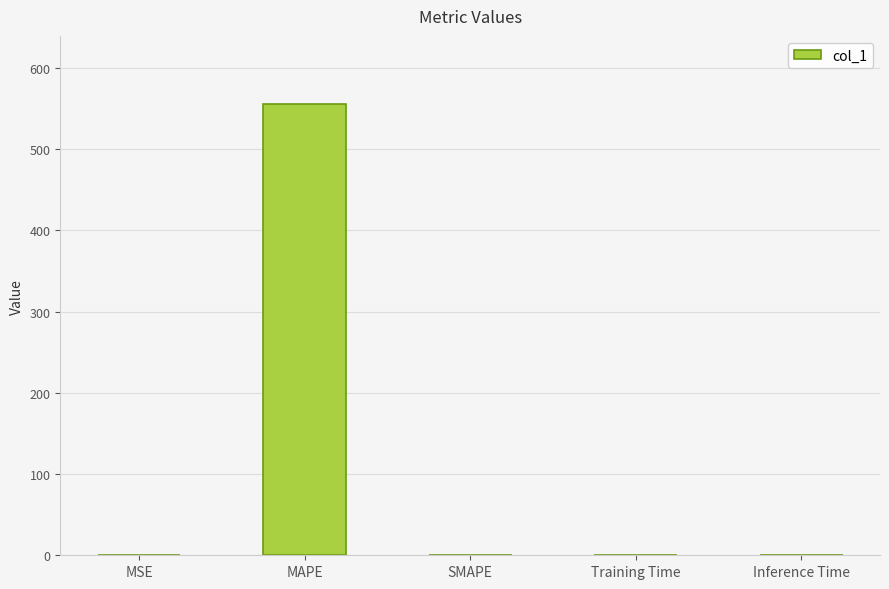

What is the change in value from MAPE to SMAPE?

-556.1